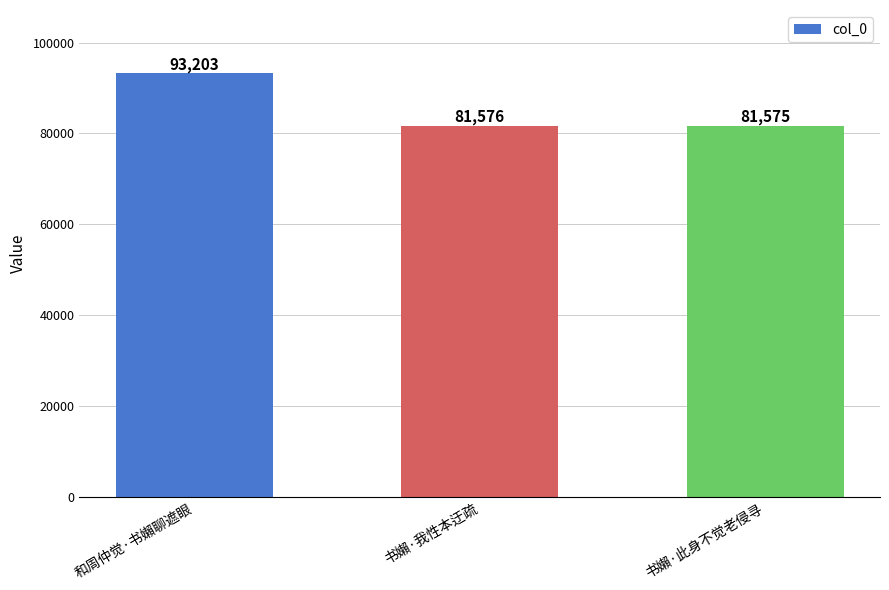

What is the label of the 3rd bar from the right?

和周仲觉·书嬾聊遮眼